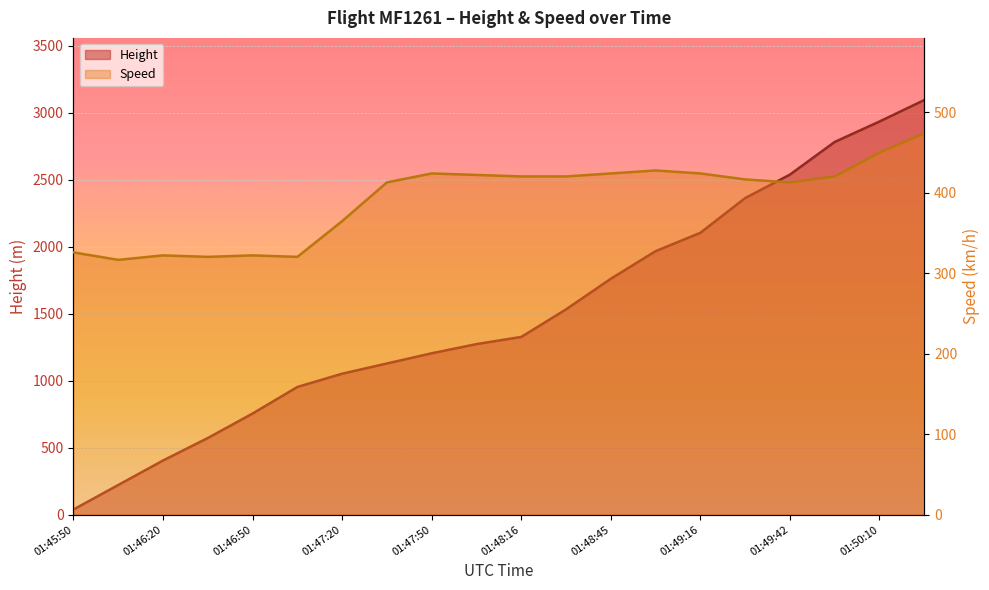

At which label does Speed reach its minimum?

01:46:05